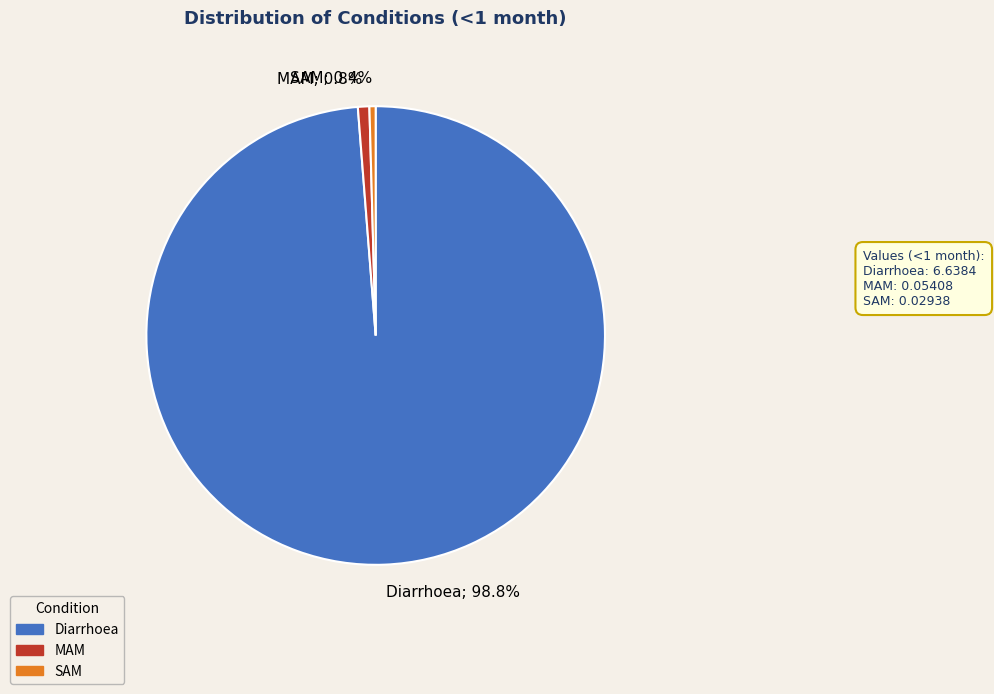

What percentage is the Diarrhoea slice, to the nearest percent?

99%